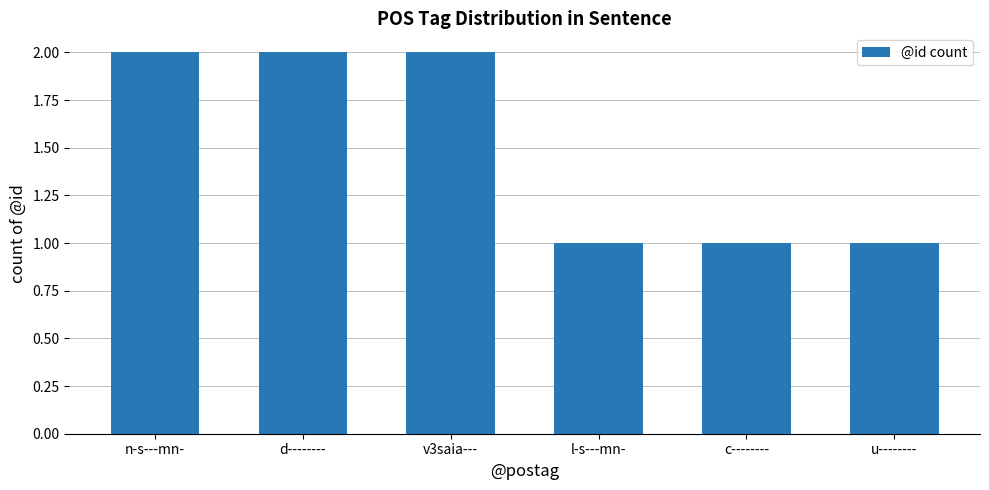

What is the maximum value shown in the chart?

2